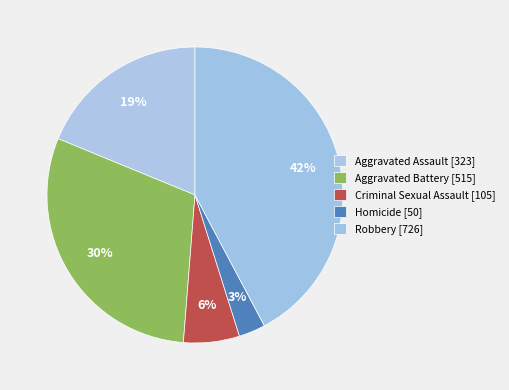

How many slices are in this pie chart?

5